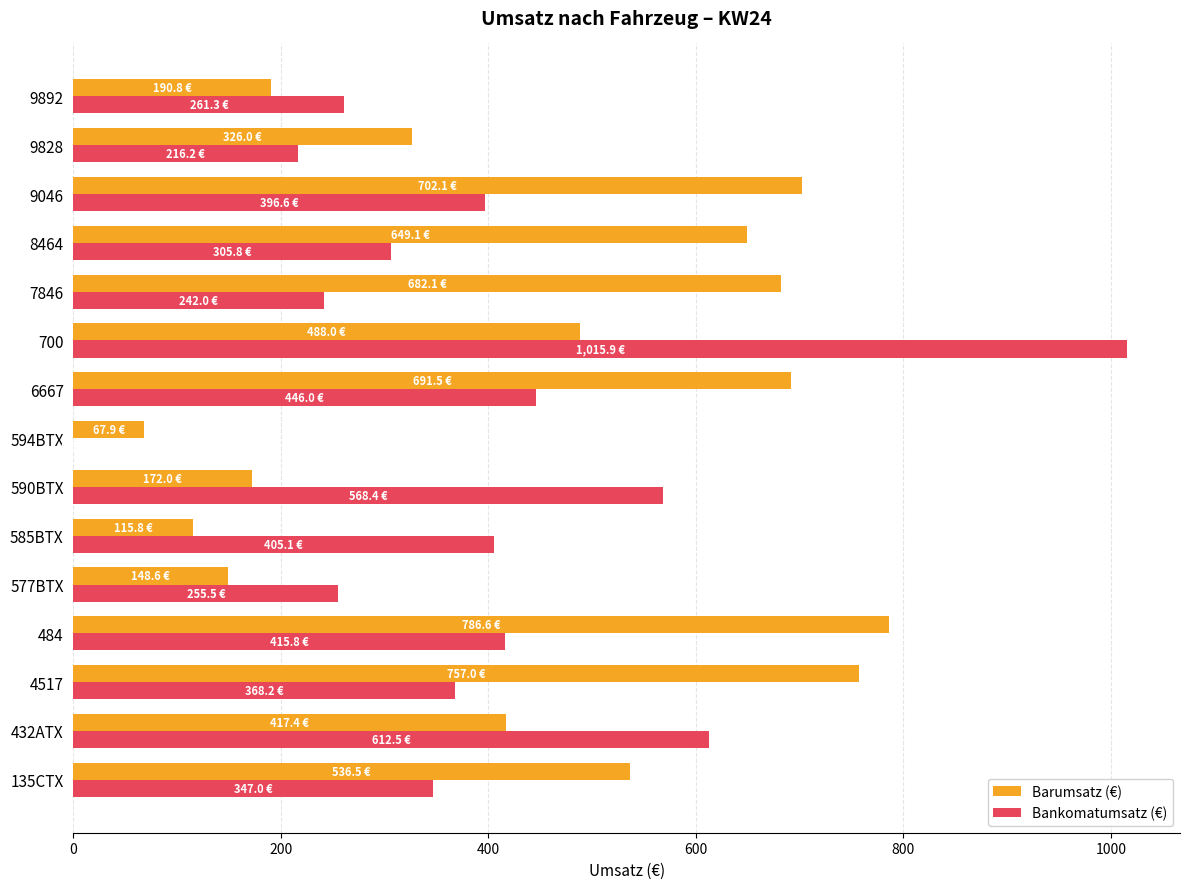

True or false: Bankomatumsatz (€) has a value of 305.6 at 9828.

False